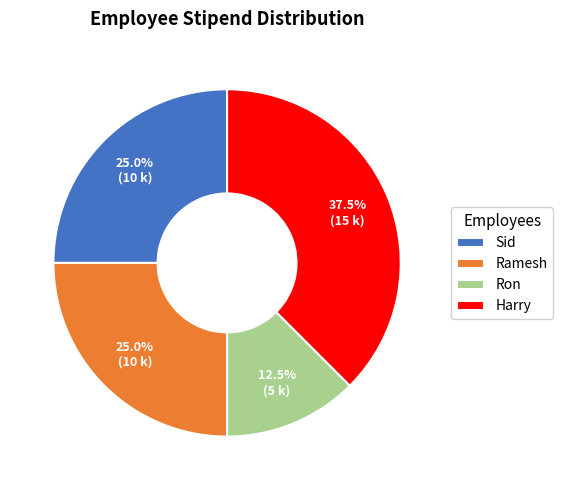

Combined, what portion of the pie is Sid and Ron?

37.5%